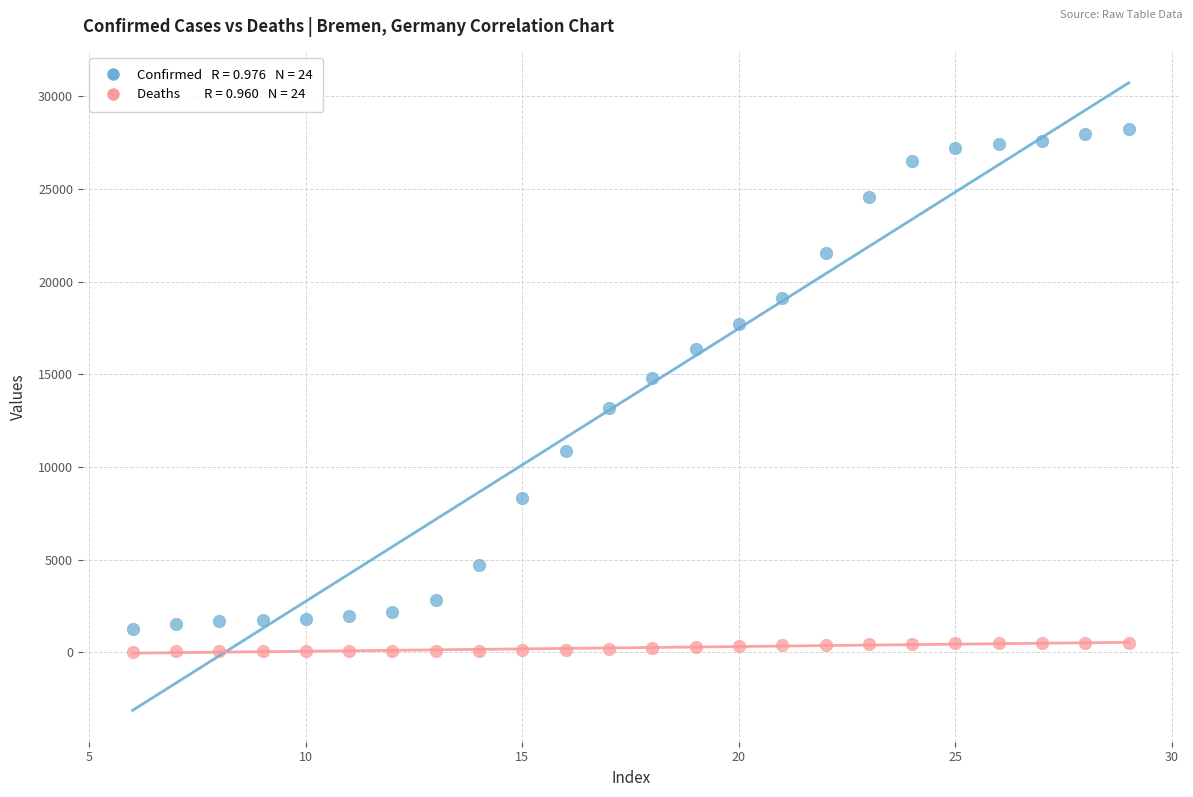

Across all data points, what is the range of Y values (max minus min)?

28179